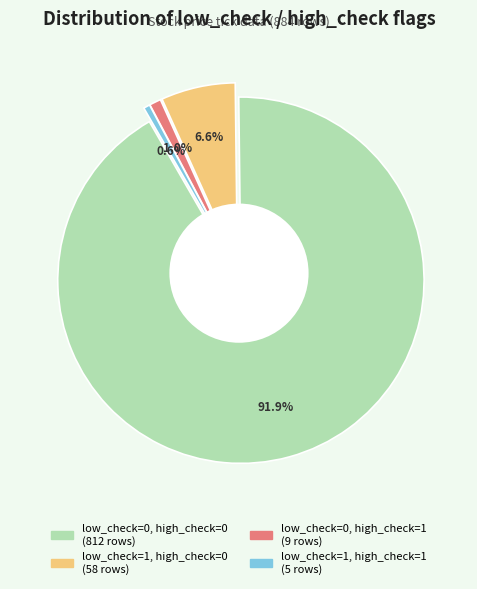

Which slice is the smallest?

low_check=1, high_check=1